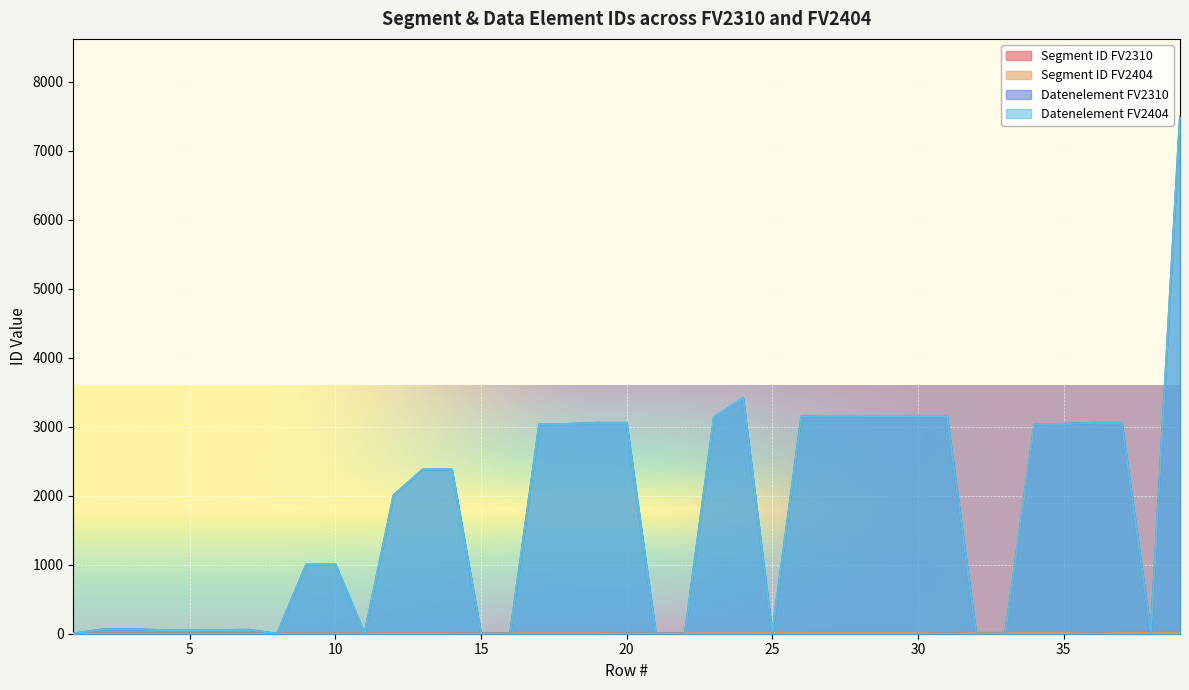

Reading left to right, what are all the values shown in this chart?

Segment ID FV2310: 3	3	3	3	3	3	3	4	4	4	5	5	5	5	0	8	8	8	8	0	0	9	9	9	10	10	10	10	10	10	0	11	11	11	11	0	12	12	12
Segment ID FV2404: 3	3	3	3	3	3	3	4	4	4	5	5	5	5	0	8	8	8	8	0	0	9	9	9	10	10	10	10	10	10	0	11	11	11	11	0	12	12	12
Datenelement FV2310: 0	62	65	52	54	51	57	0	1001	1004	0	2005	2380	2379	0	0	3035	3039	3055	3055	0	0	3139	3412	0	3148	3155	3155	3155	3155	3155	0	0	3035	3039	3055	3055	0	7495
Datenelement FV2404: 0	62	65	52	54	51	57	0	1001	1004	0	2005	2380	2379	0	0	3035	3039	3055	3055	0	0	3139	3412	0	3148	3155	3155	3155	3155	3155	0	0	3035	3039	3055	3055	0	7495